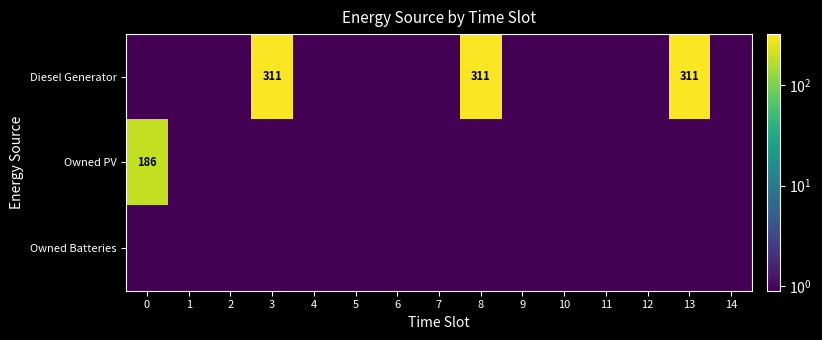

Which series has the largest range (max minus min)?

Diesel Generator